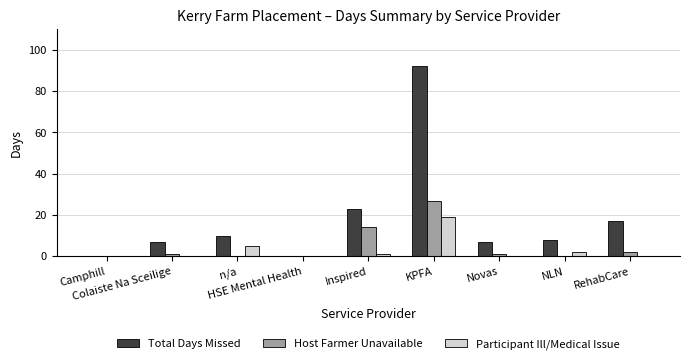

What are all the series names shown in the legend?

Total Days Missed, Host Farmer Unavailable, Participant Ill/Medical Issue